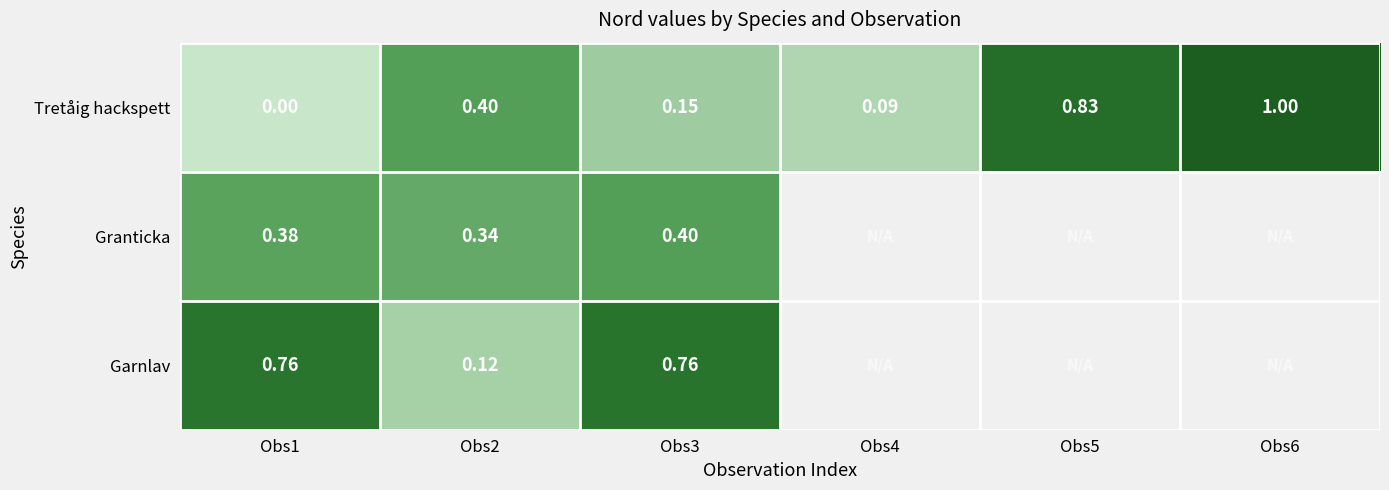

How many data points does each series have?

6